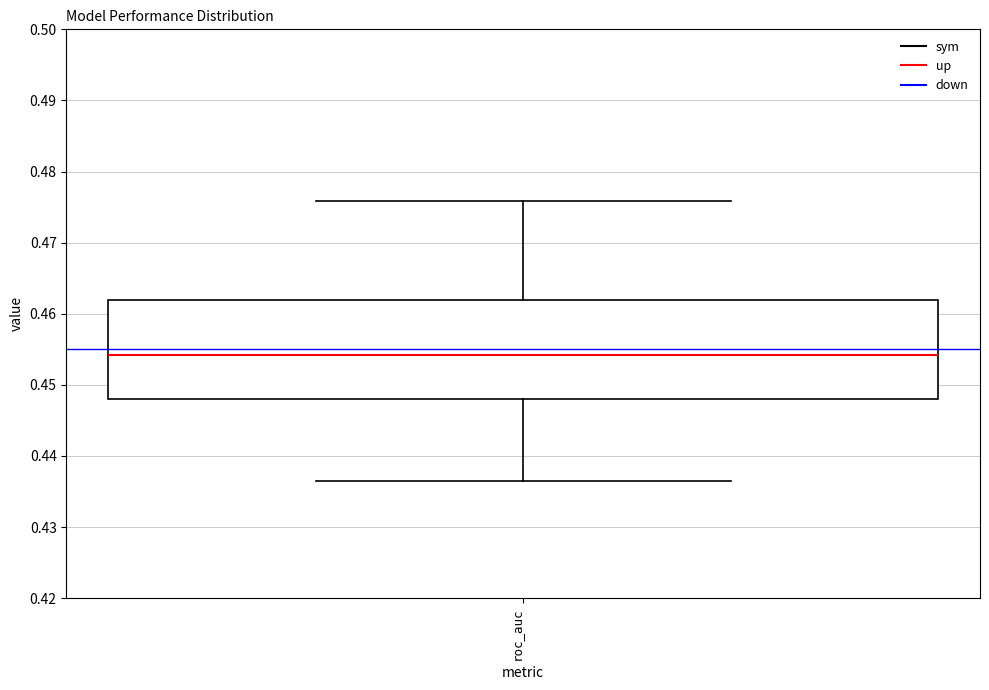

Read this box plot against the y-axis: the position of the median line, the range covered by the box, and the ends of both whiskers. The values are not printed on the chart, so give them approximately, as read against the axis.

median 0.454, box 0.448 to 0.462, whiskers 0.436 to 0.476